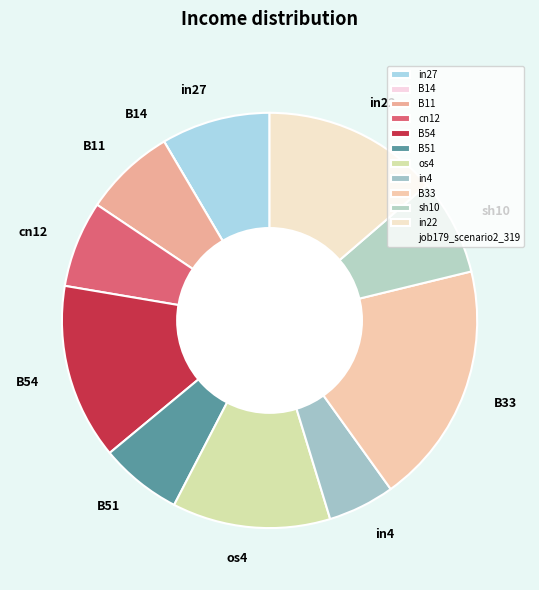

Is B51 the majority of the pie?

No